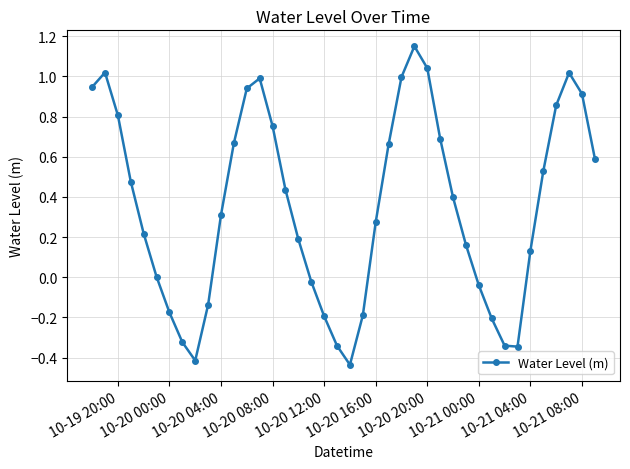

How many interior local valleys (lower than both neighbors) does the data have?

3